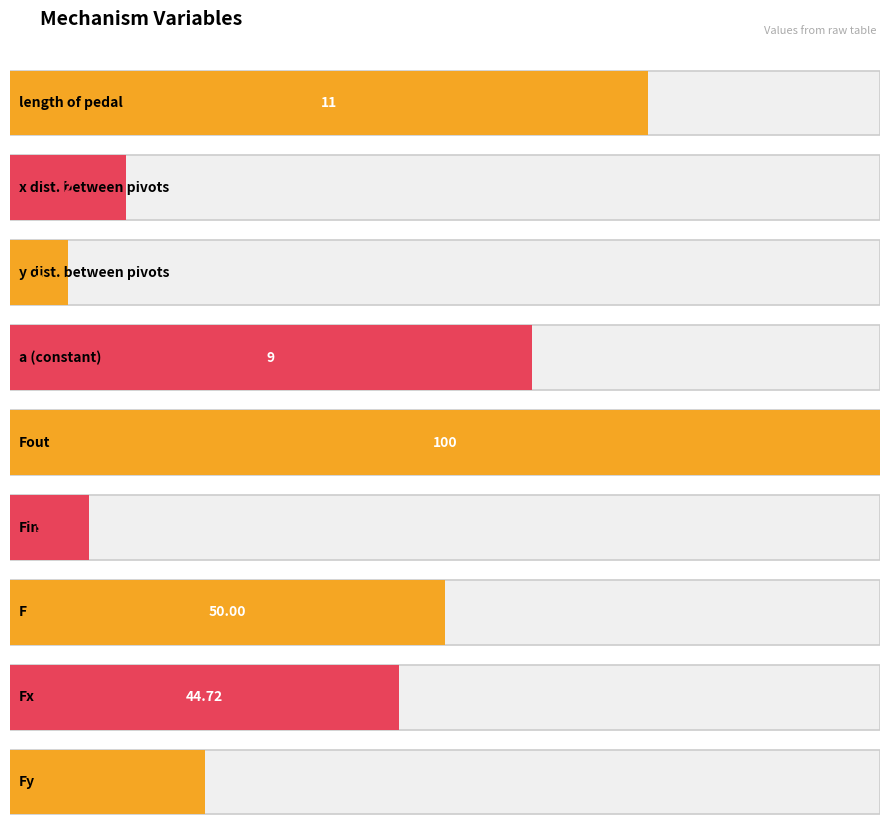

Which has a higher value, Pedal Ratio or Fin?

Pedal Ratio